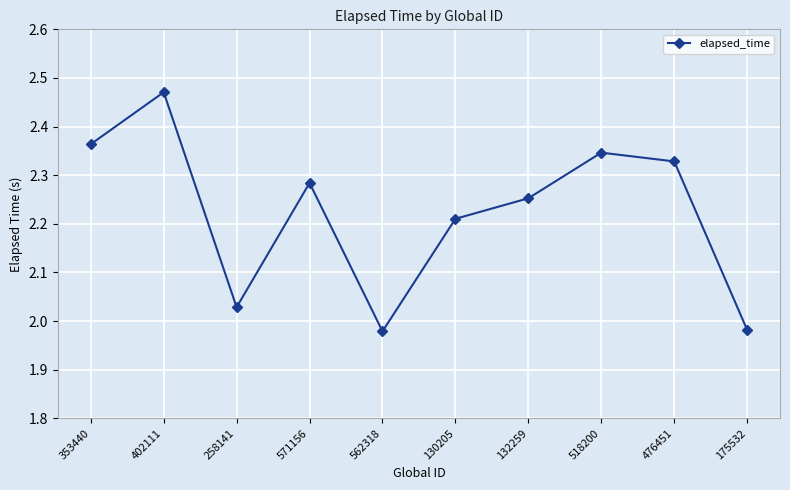

Approximately how many times larger is the value at 132259 compared to 130205?

1.0